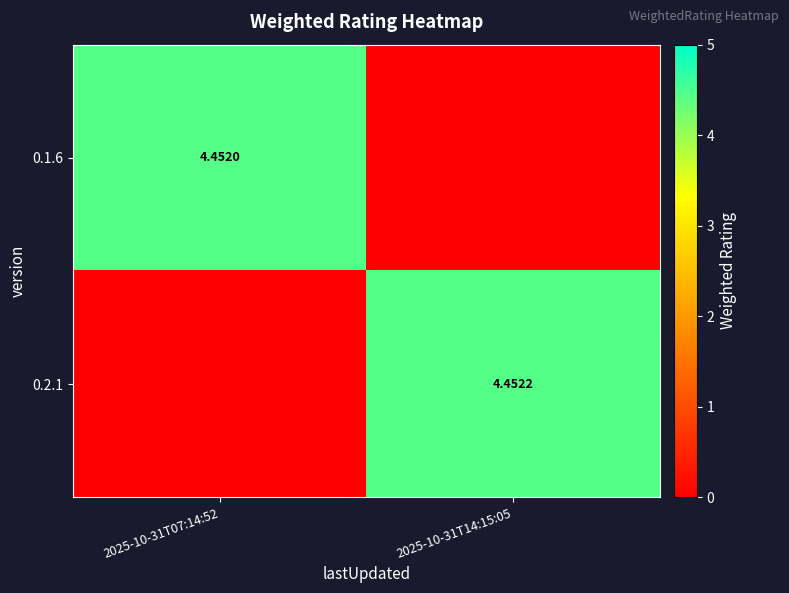

What is the difference between the highest and lowest values at 2025-10-31T07:14:52?

4.5